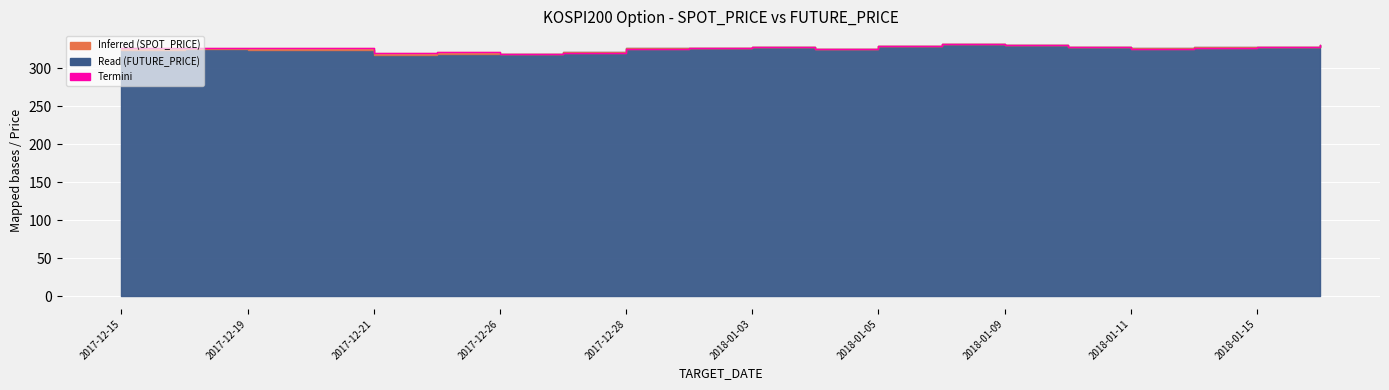

The chart shows a value of 490.3 at 2018-01-09. True or false?

False